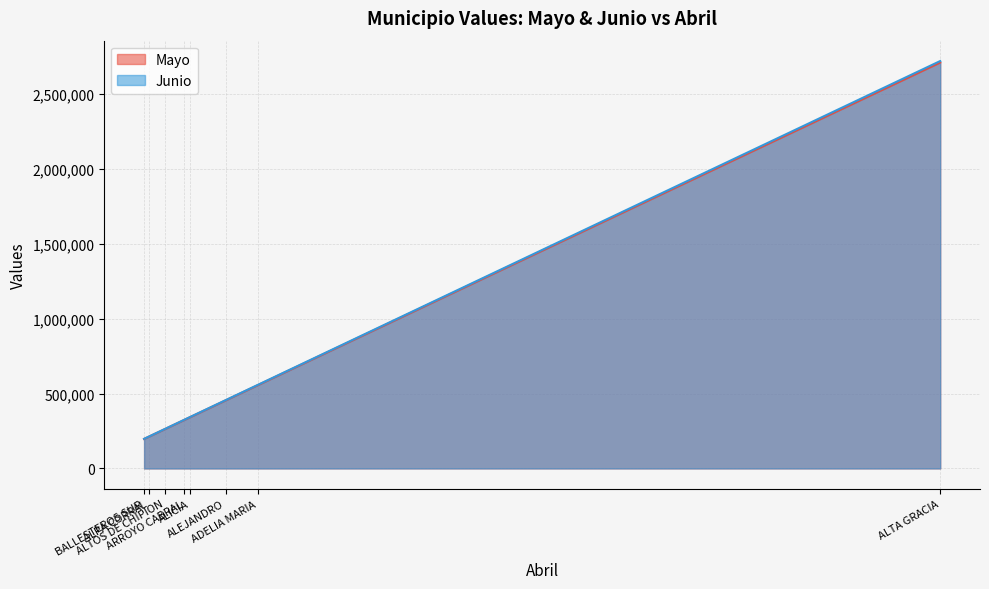

What is the difference between the maximum and minimum values in the Junio series?

2523351